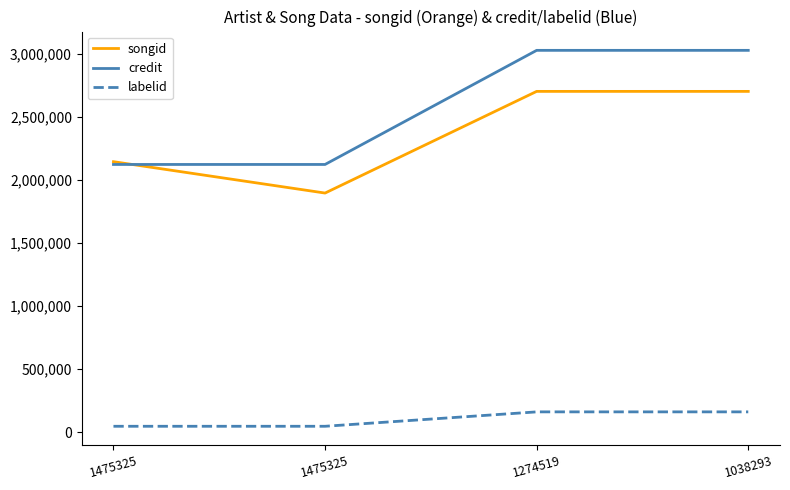

Is this an area chart (filled region under the line)?

No